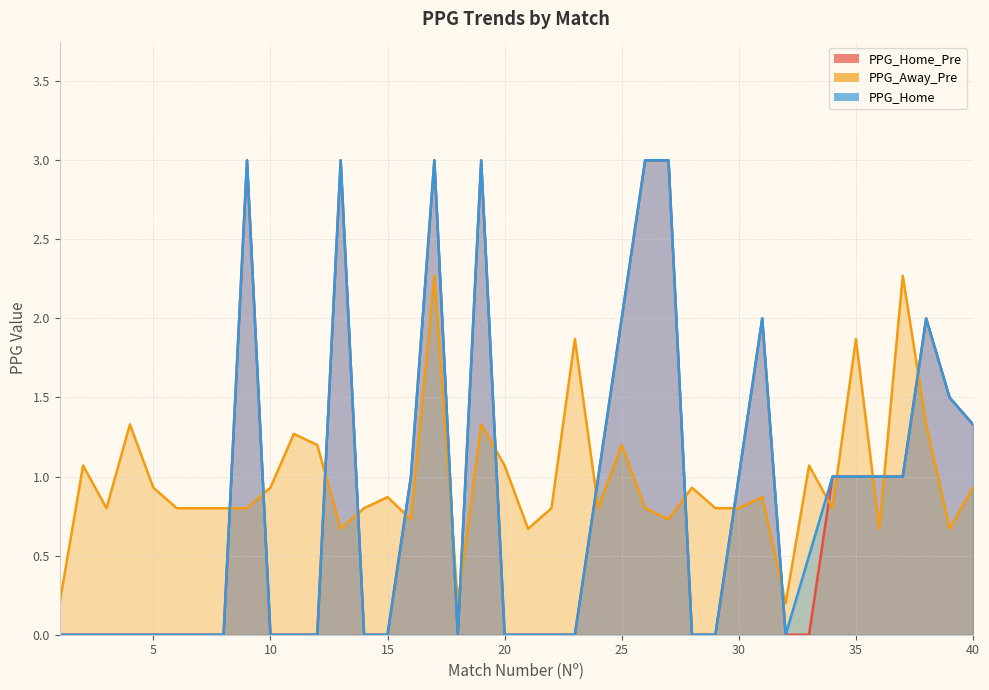

What is the difference between the second highest and second lowest values in the PPG_Home series?

3.0